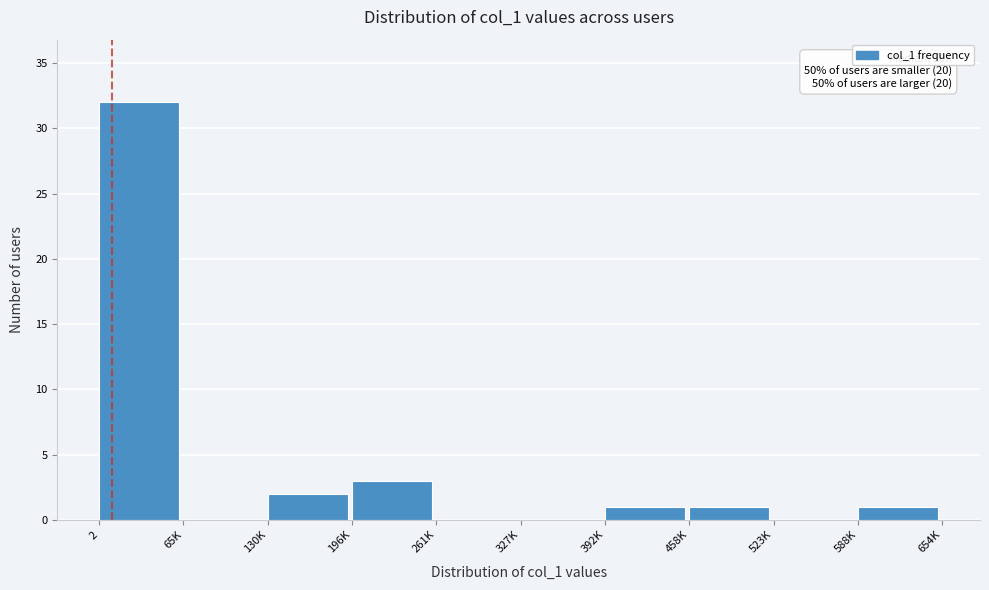

Reading left to right, list all the values displayed in this chart.

2=32	65K=0	130K=2	196K=3	261K=0	327K=0	392K=1	458K=1	523K=0	588K=1